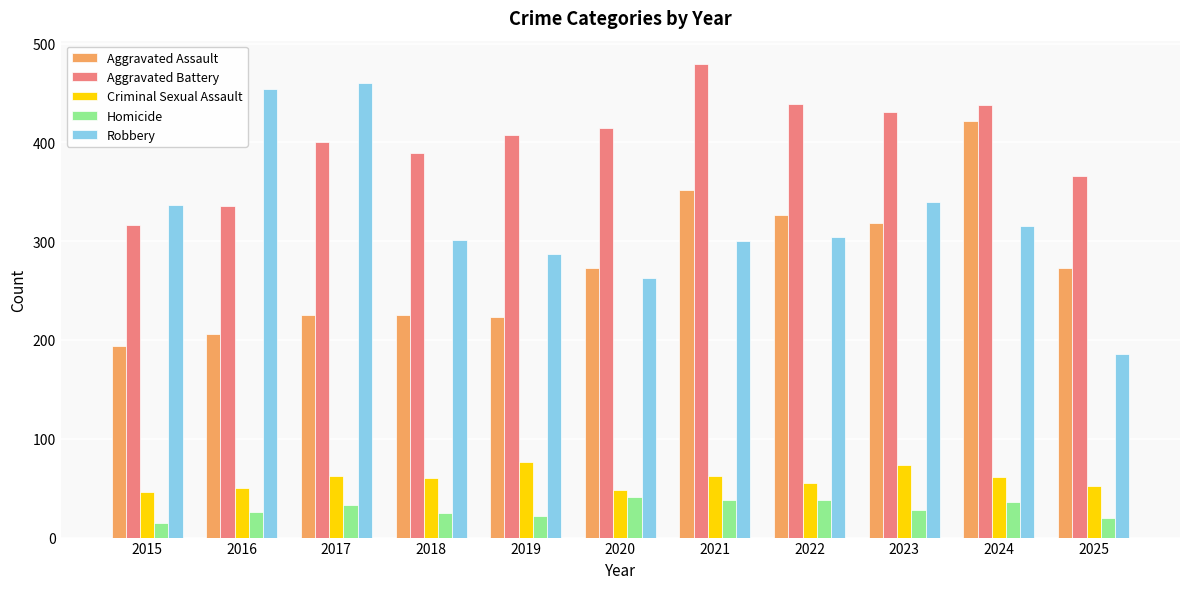

How many values in the Criminal Sexual Assault series are below 60?

5